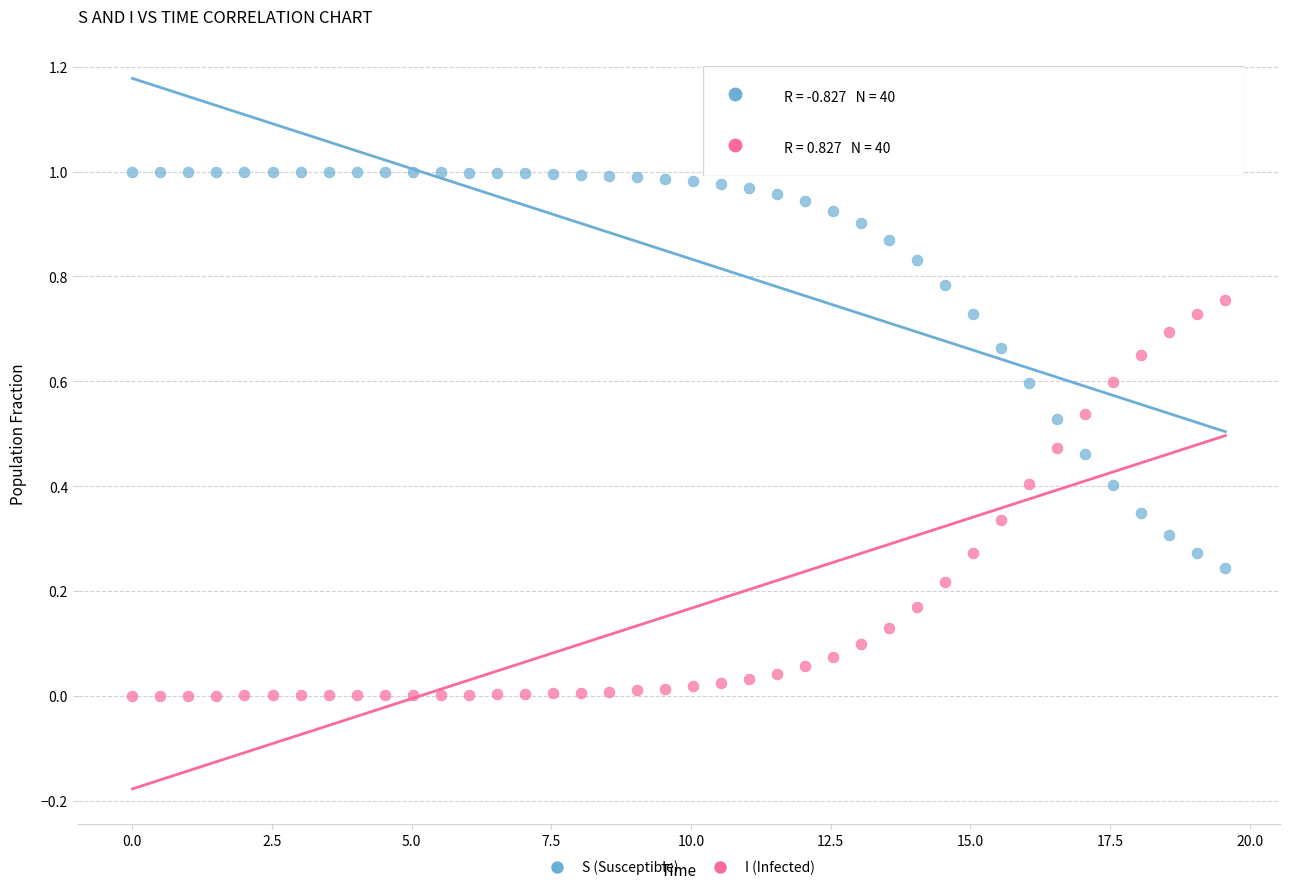

Which series contains the highest Y value?

S (Susceptible)